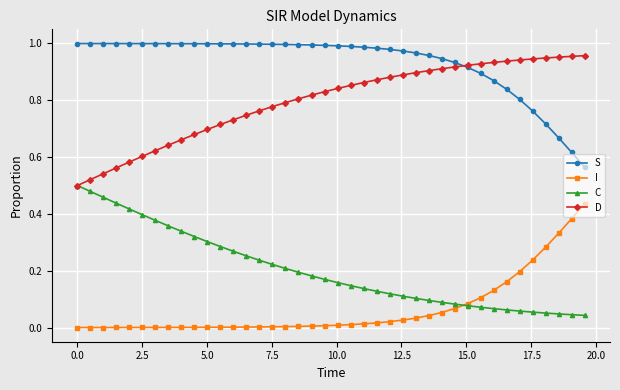

True or false: S and C intersect in this chart.

False